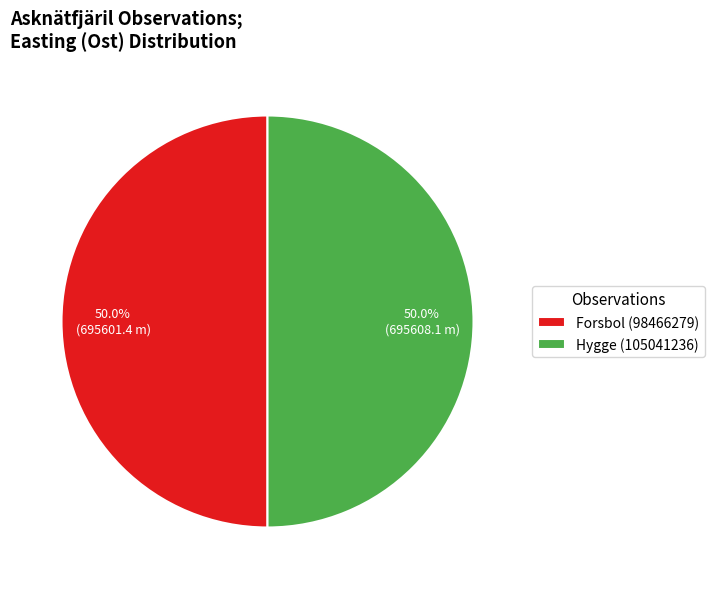

To the nearest percent, what is the combined percentage of Hygge (105041236) and Forsbol (98466279)?

100%